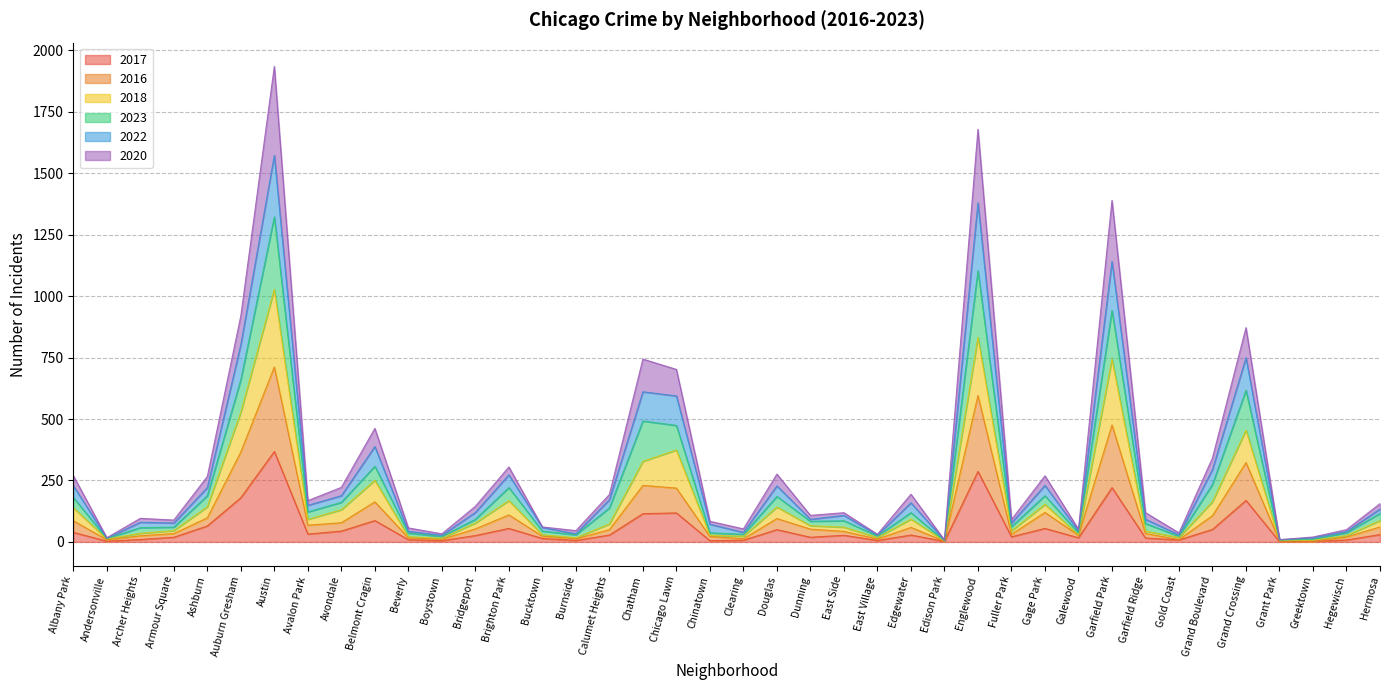

Which category has the lowest value in the 2016 series?

Edison Park